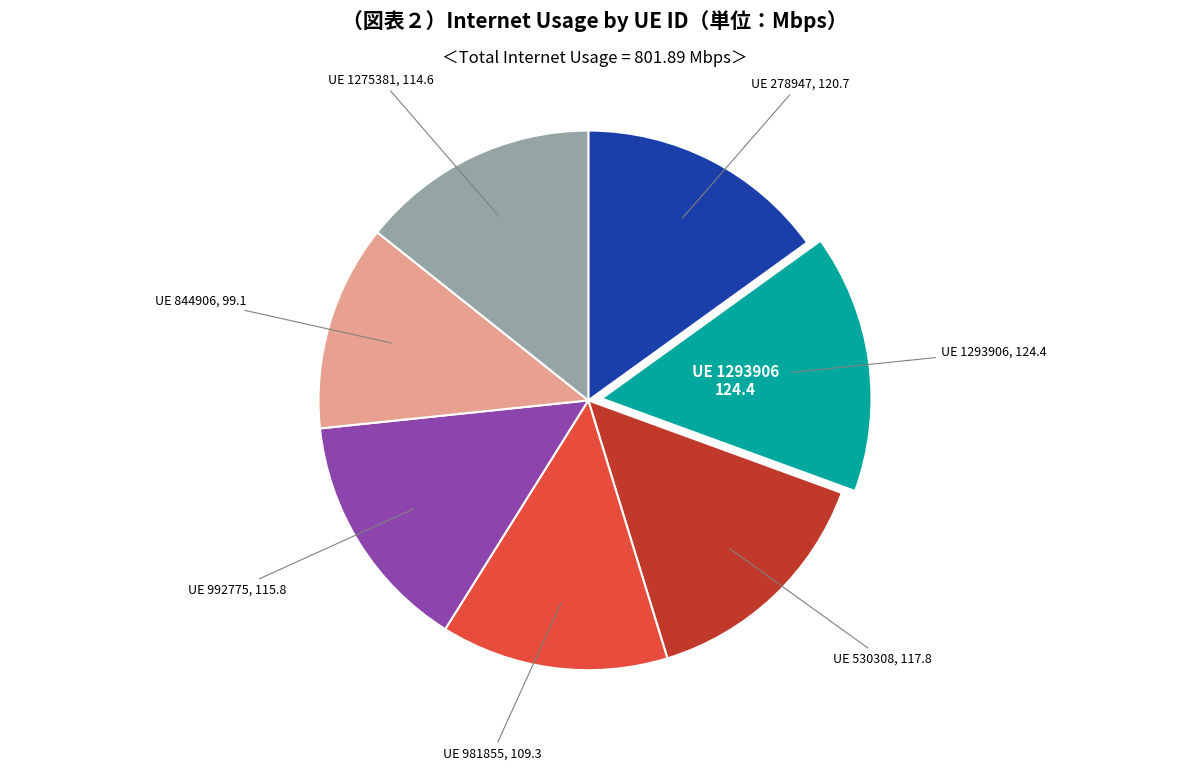

Is there any slice that represents more than half of the pie?

No